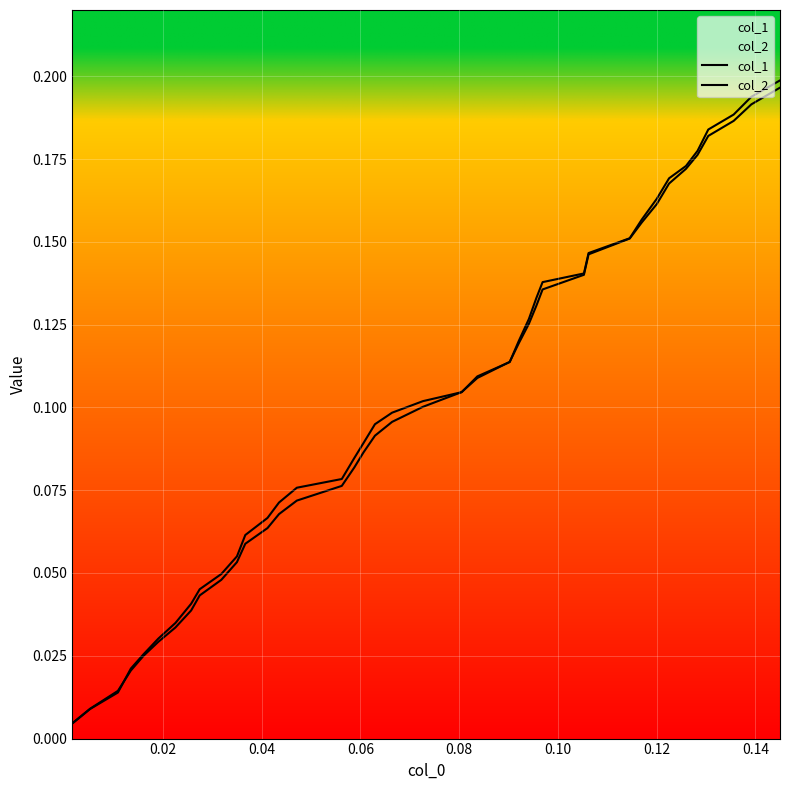

How many lines are shown in the chart?

2